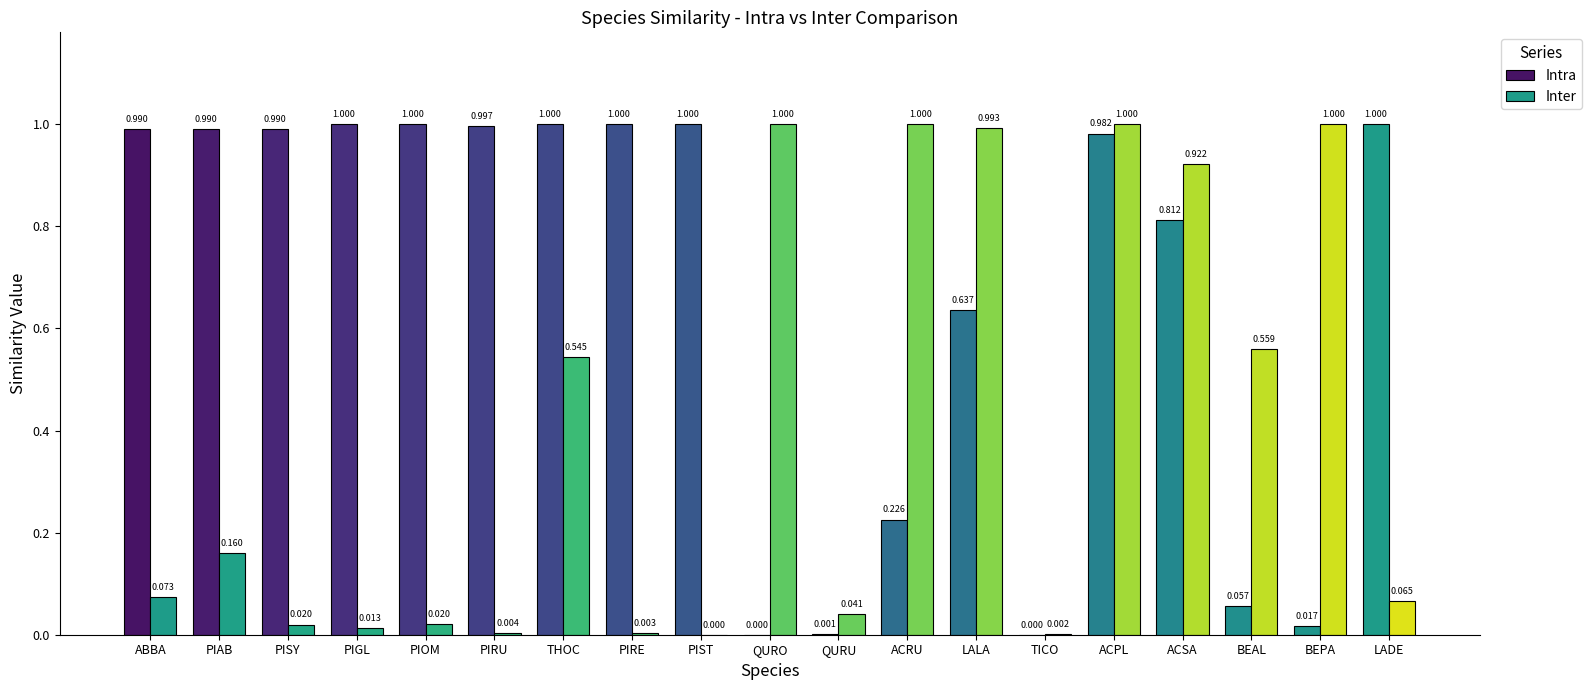

What is the maximum value shown in the chart?

1.0